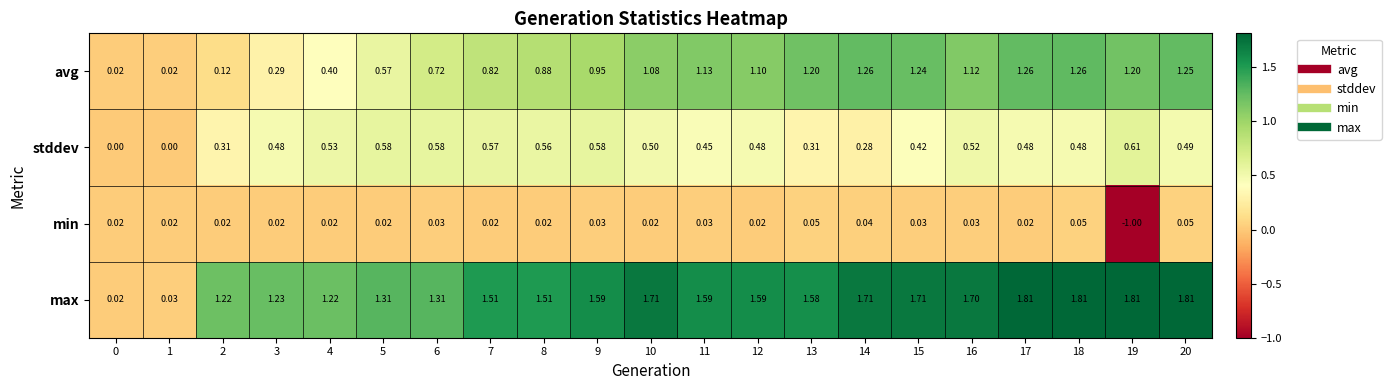

At how many categories does at least one series exceed 0?

21